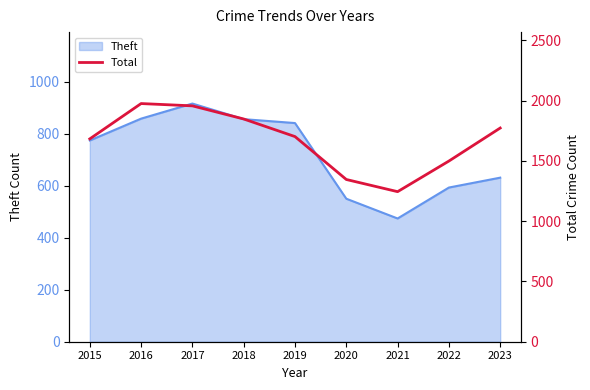

The chart shows a value of 652 at 2022. True or false?

False